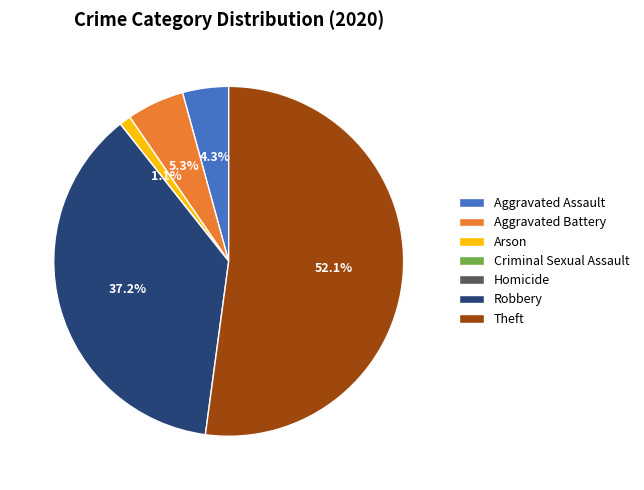

To the nearest percent, what percentage of the pie is Aggravated Battery?

5%